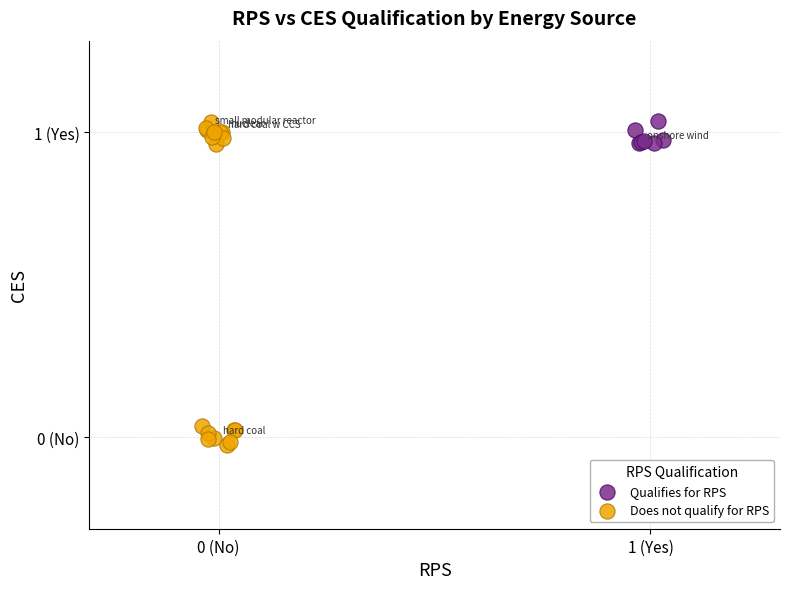

Which series contains the lowest Y value?

Does not qualify for RPS